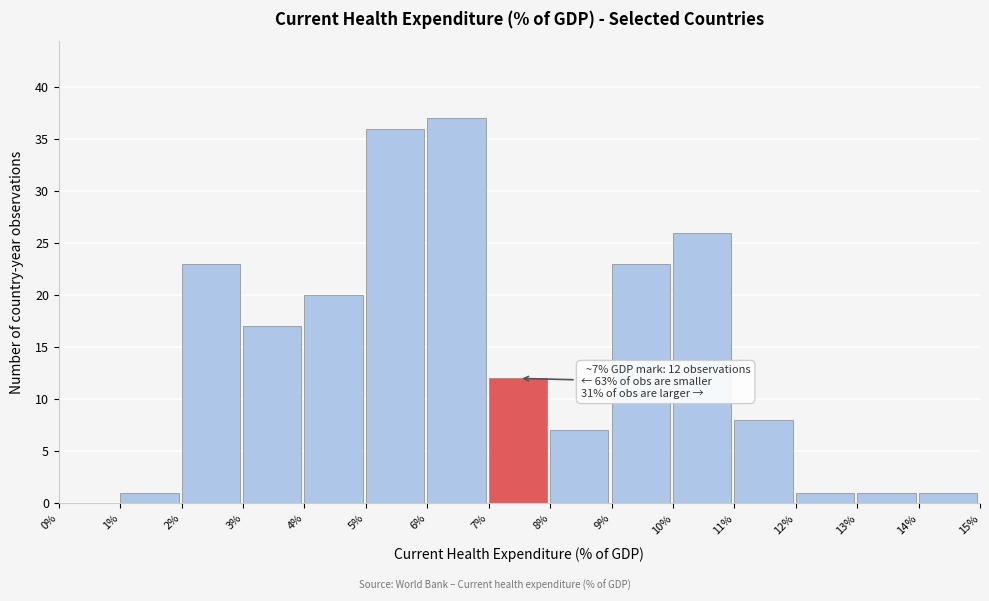

Which range on the x-axis has the tallest bar?

6% to 7%